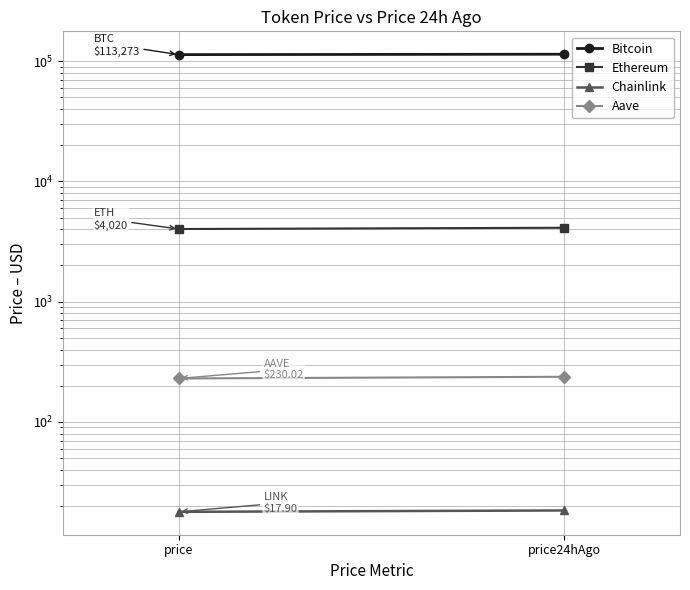

What is the average value of the Bitcoin series?

113722.0